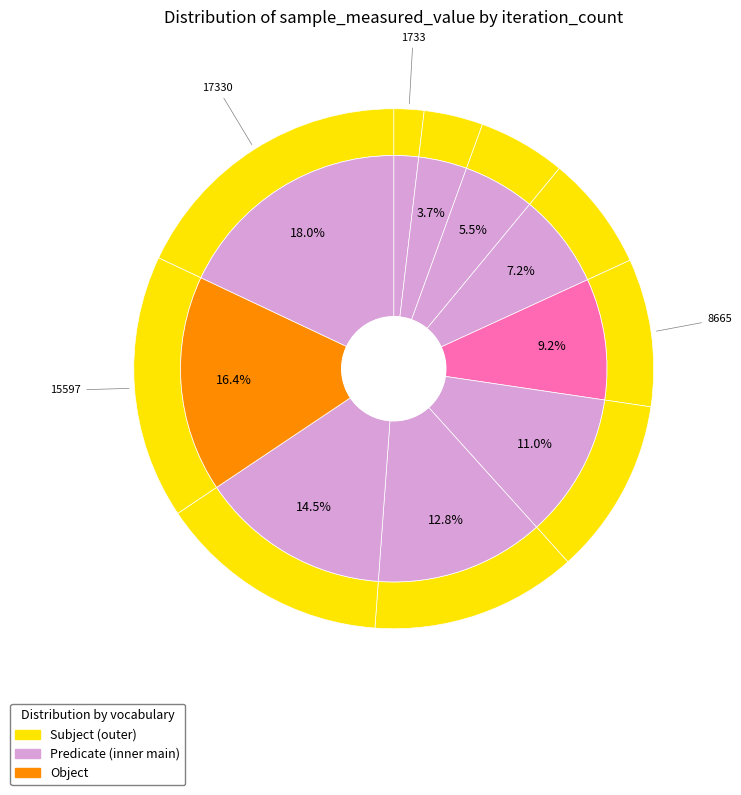

What percentage is the 8665 slice, to the nearest percent?

9%